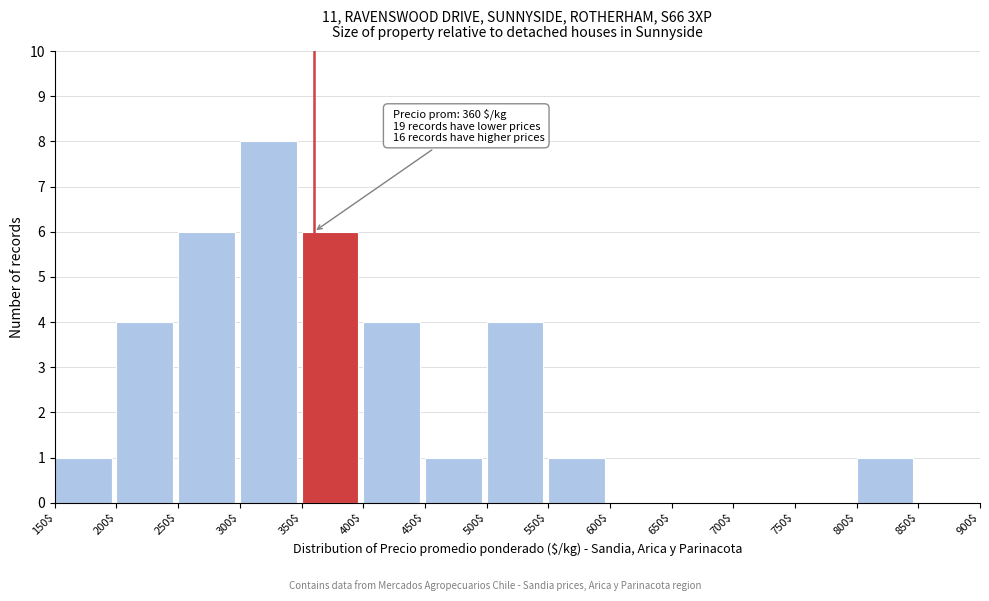

Over which range of the x-axis is the bar tallest?

300$ to 350$